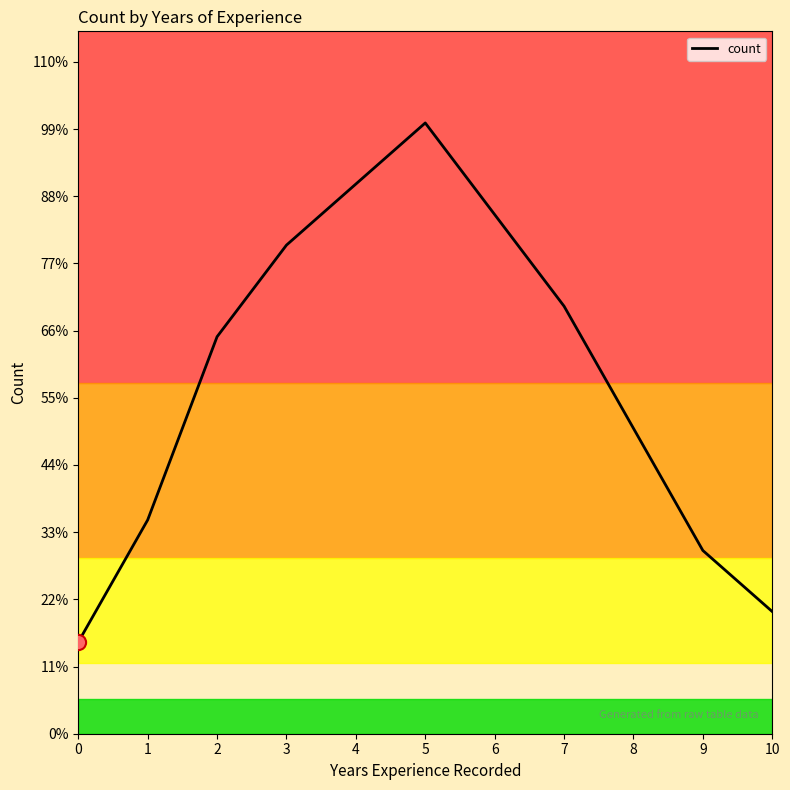

Approximately how many times larger is the value at 9 compared to 10?

1.5